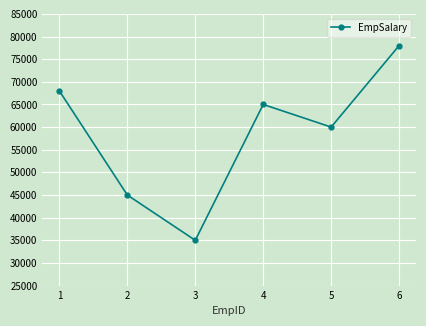

Approximately how many times larger is the value at 4 compared to 1?

1.0